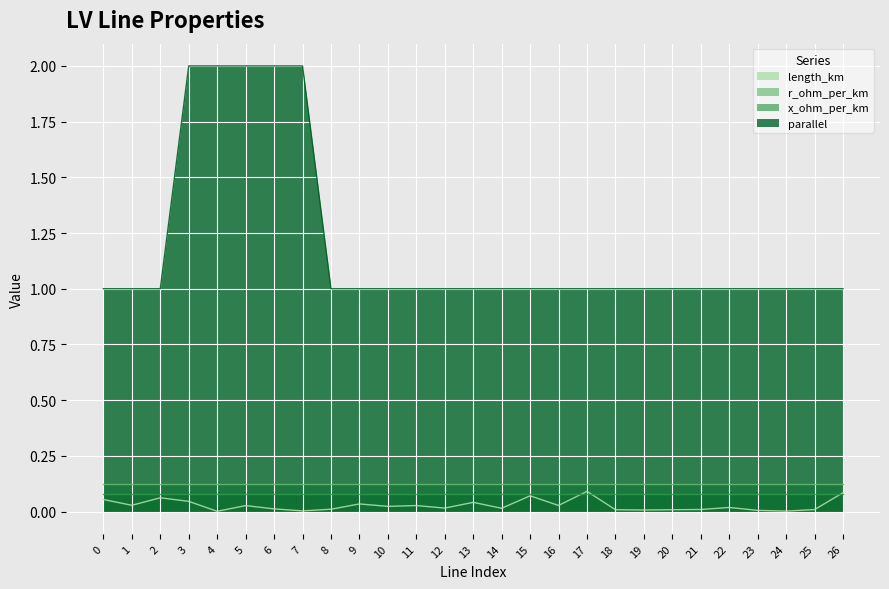

The value of parallel at 16 is 1.0. True or false?

True